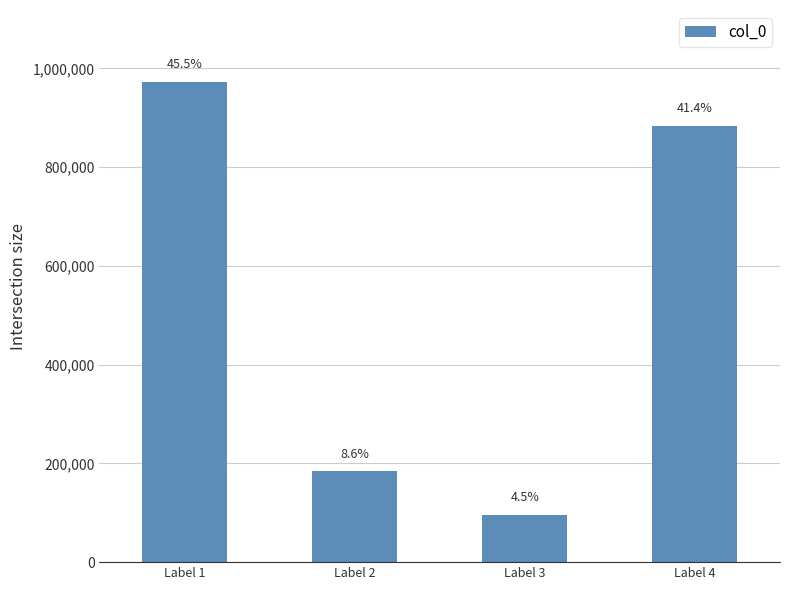

What is the change in value from Label 1 to Label 4?

-89091